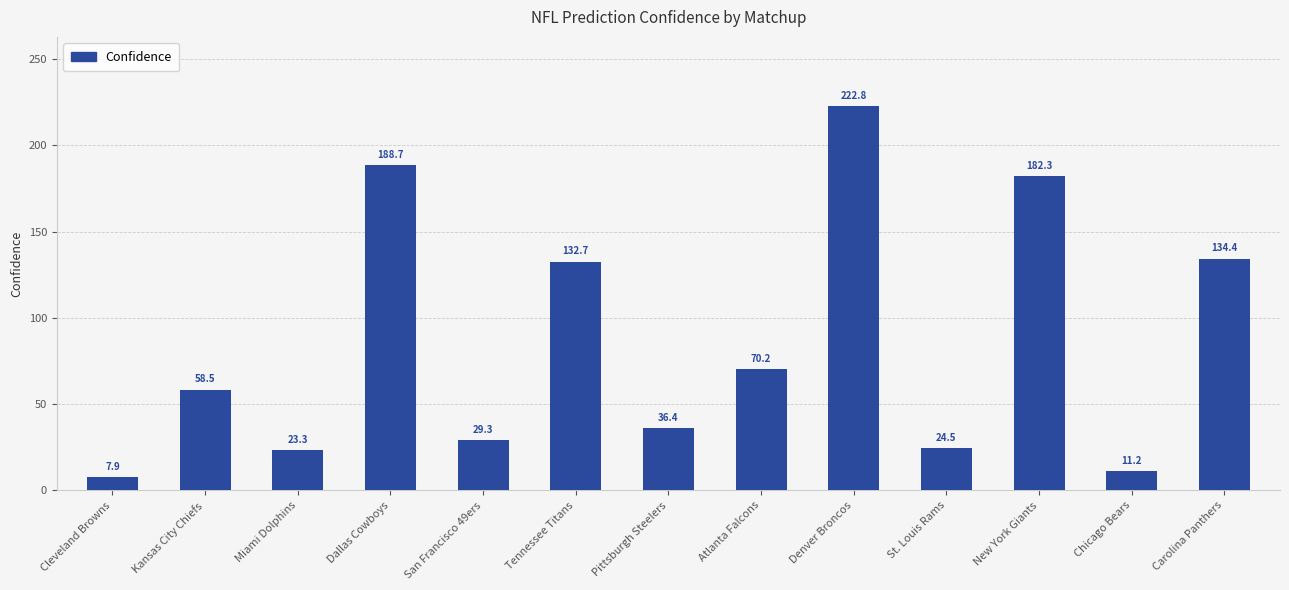

Reading left to right, what are all the values shown in this chart?

Cleveland Browns=7.9	Kansas City Chiefs=58.5	Miami Dolphins=23.3	Dallas Cowboys=188.7	San Francisco 49ers=29.3	Tennessee Titans=132.7	Pittsburgh Steelers=36.4	Atlanta Falcons=70.2	Denver Broncos=222.8	St. Louis Rams=24.5	New York Giants=182.3	Chicago Bears=11.2	Carolina Panthers=134.4